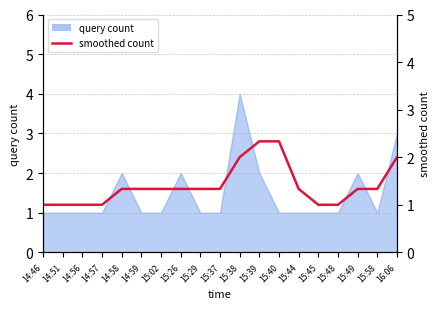

Where is the data nearest to the value 1?

14:46